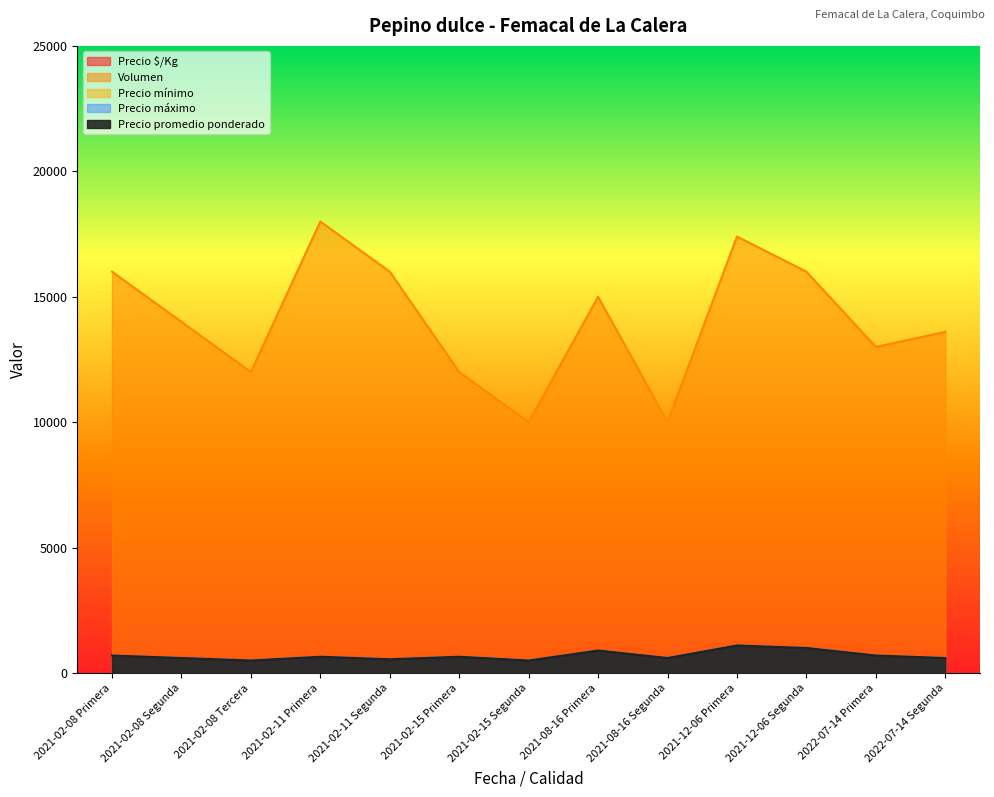

Rank the series at 2021-02-15 Primera from lowest to highest value.

Precio mínimo, Precio máximo, Precio promedio ponderado, Precio $/Kg, Volumen